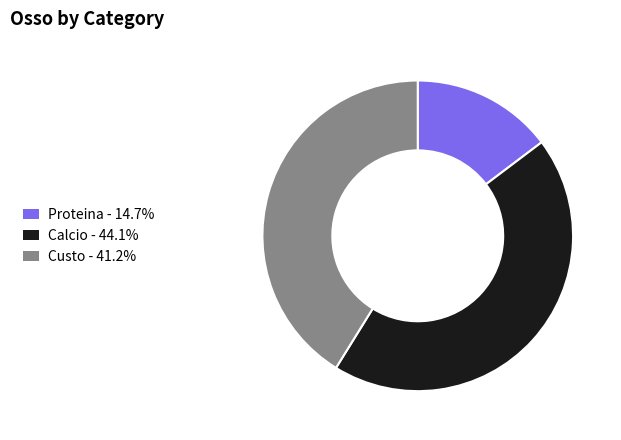

Which slice is the smallest?

Proteina